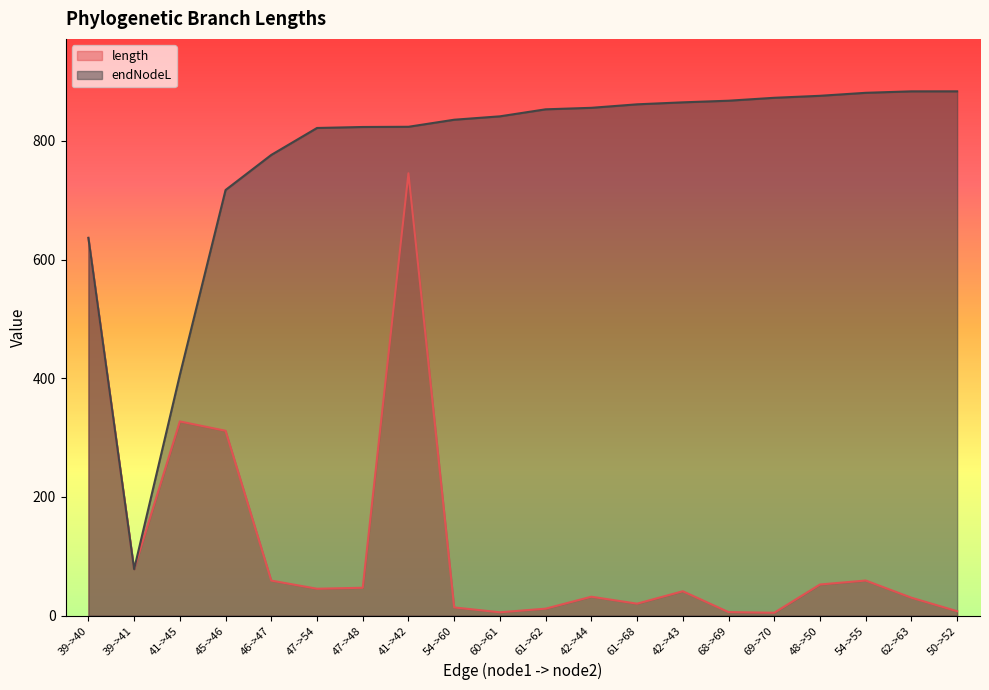

At which category is the sum across all series the highest?

41->42